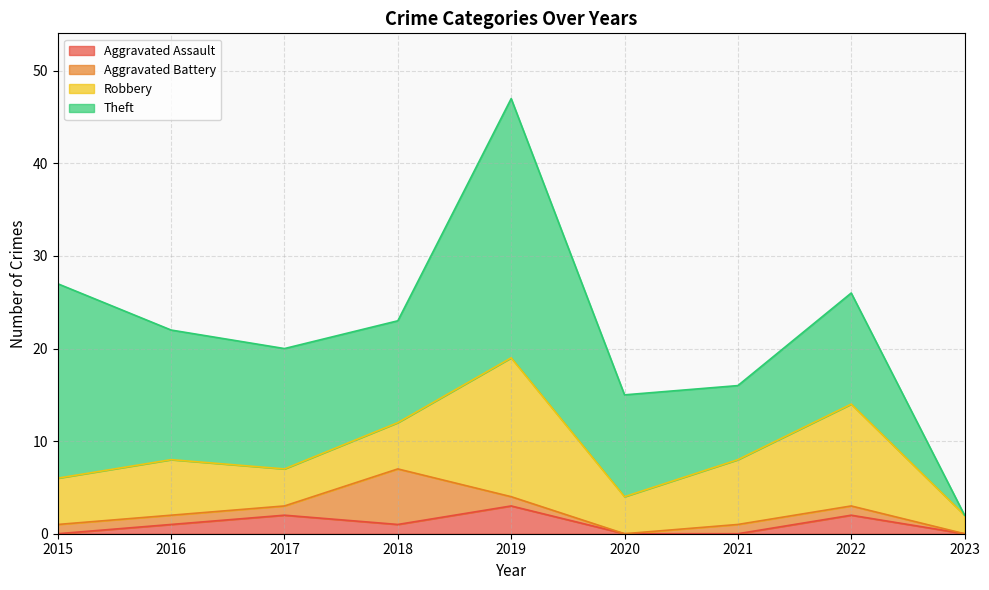

How many data points in Aggravated Assault are less than 1?

4